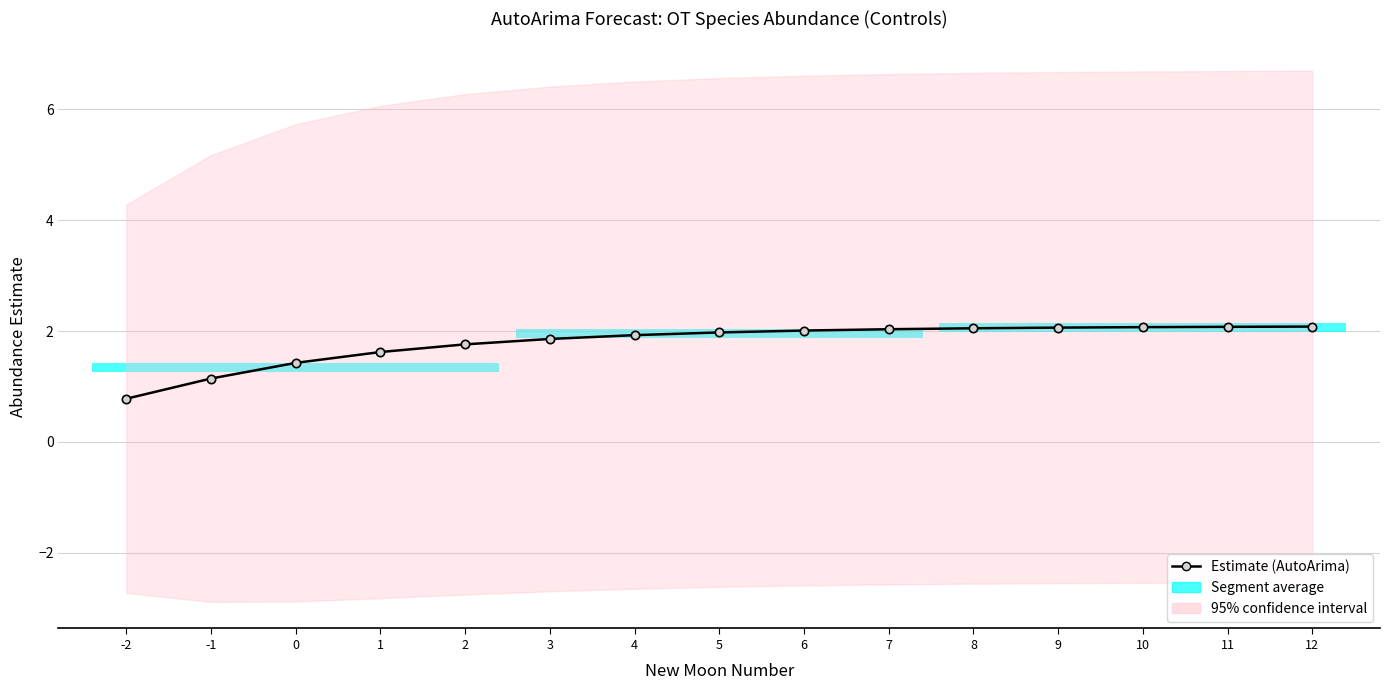

Is it true that the value at 9 is 2.1?

True